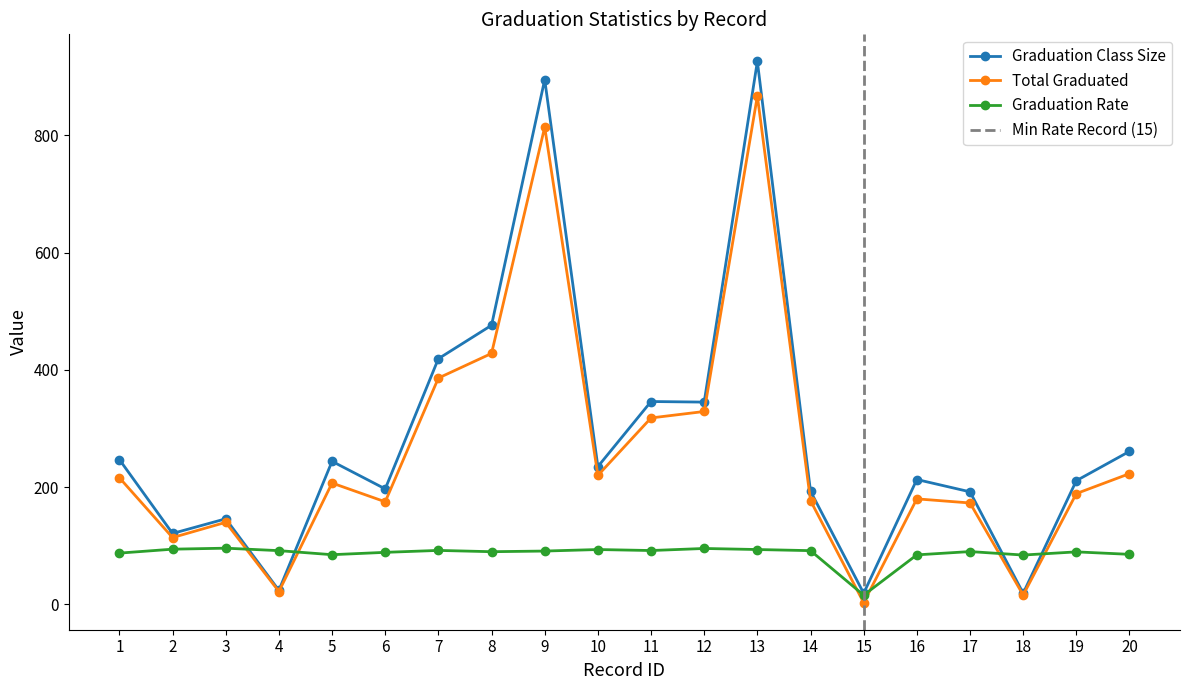

How many lines are shown in the chart?

3